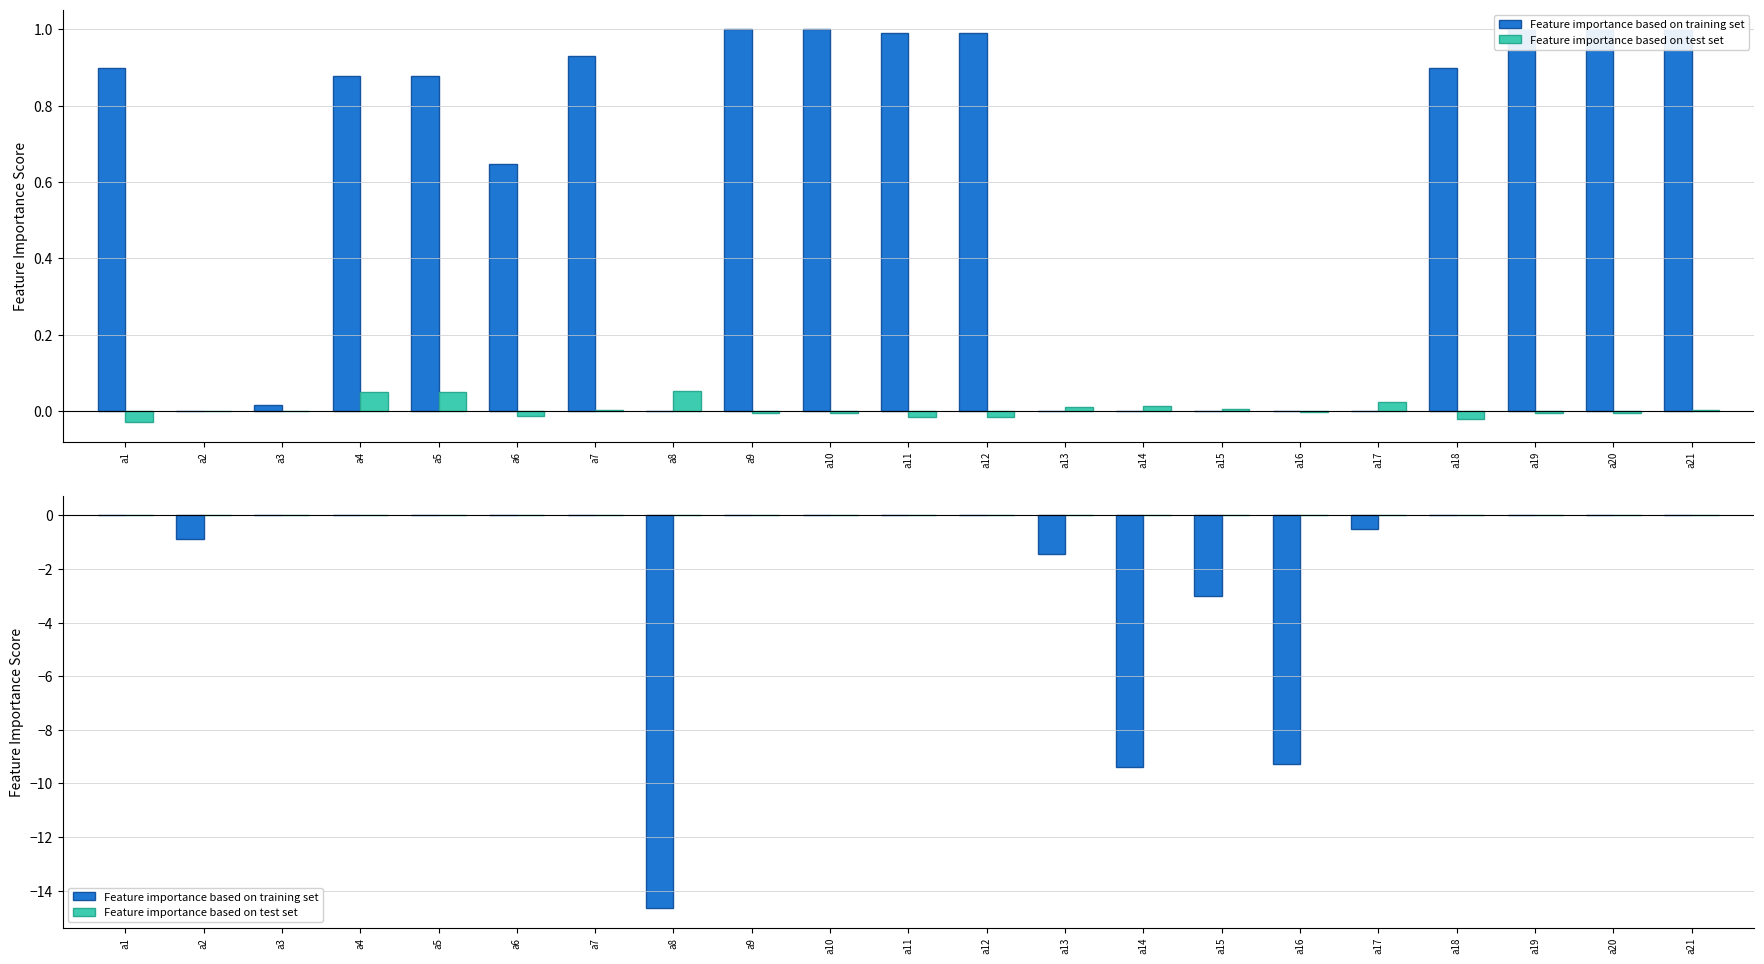

True or false: Feature importance based on training set has a value of 0.0 at a11.

True